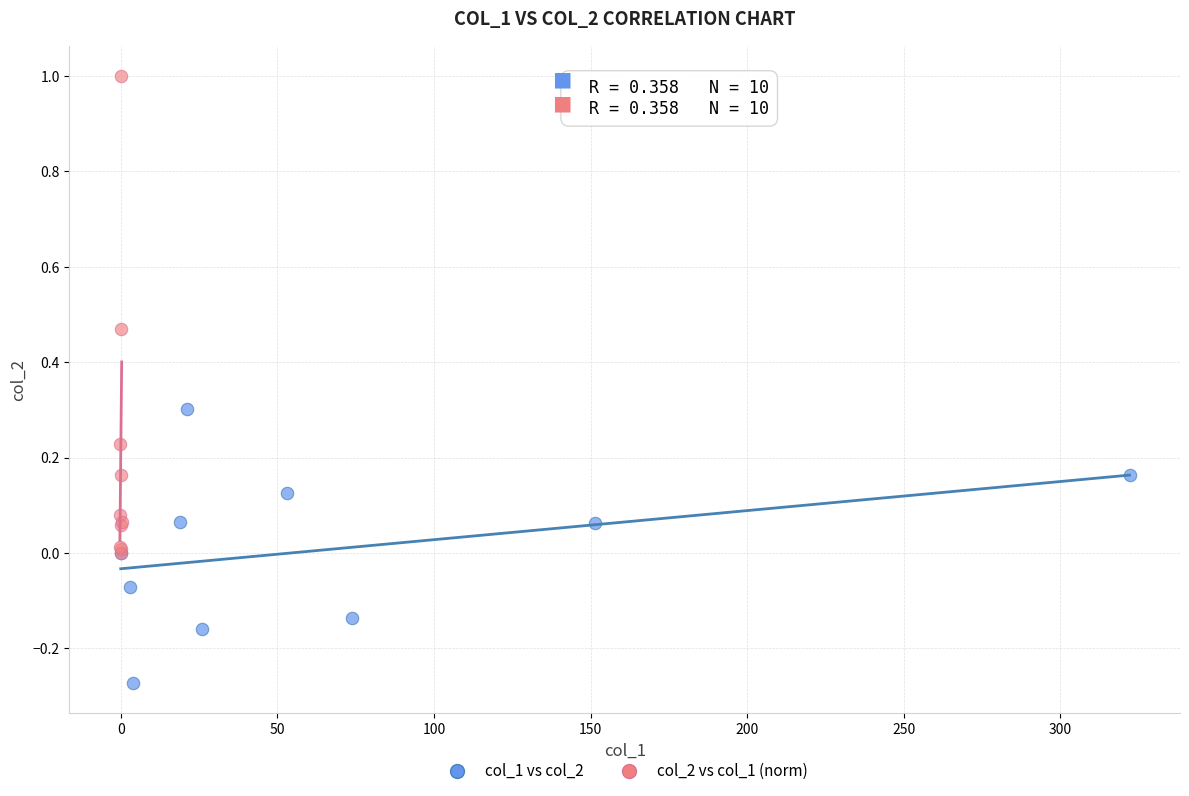

Which series reaches the minimum Y coordinate?

col_1 vs col_2